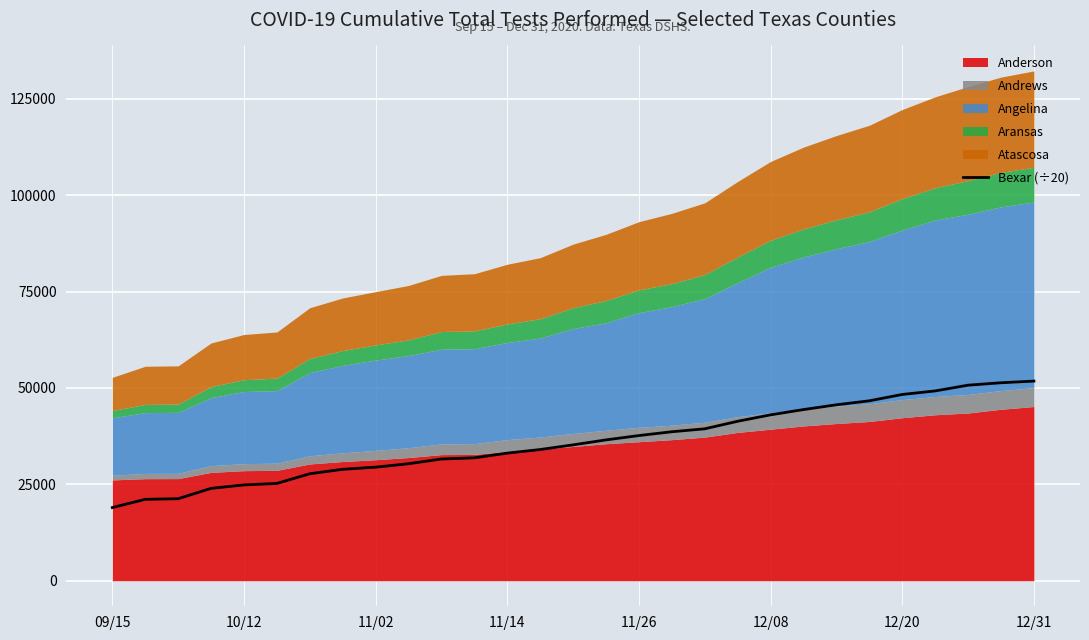

True or false: the data shows 45631.2 at 22.

True